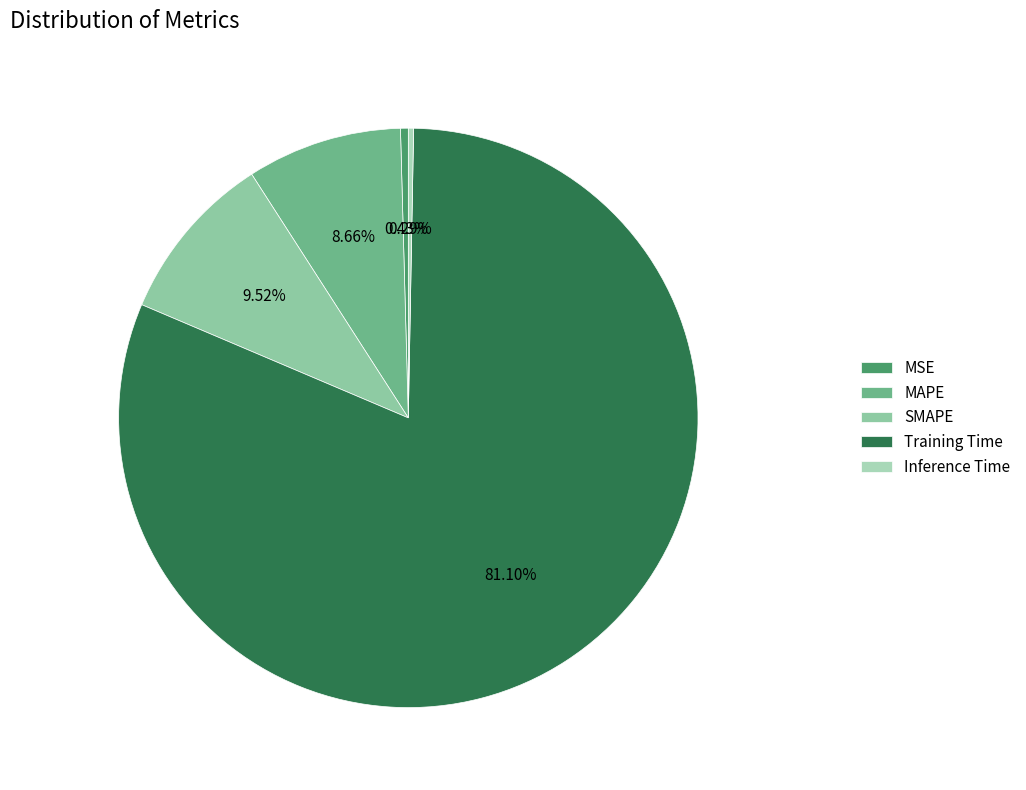

How many slices are in this pie chart?

5